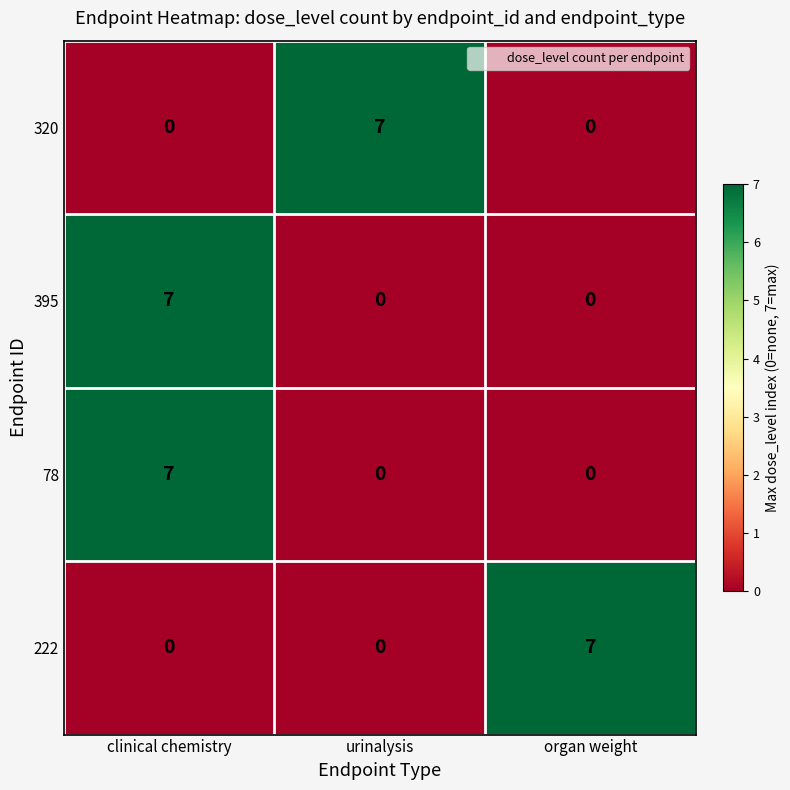

How many 222 values are between 0 and 7?

3